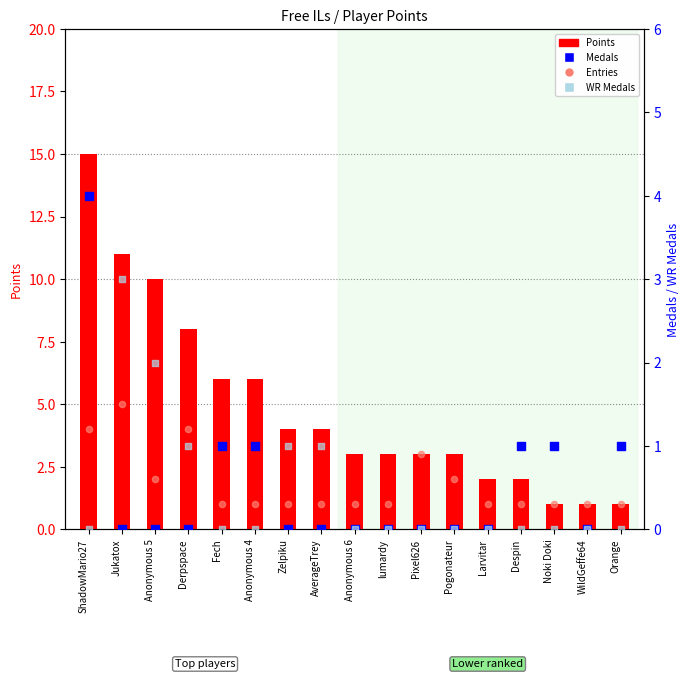

Which series reaches the minimum Y coordinate?

Medals